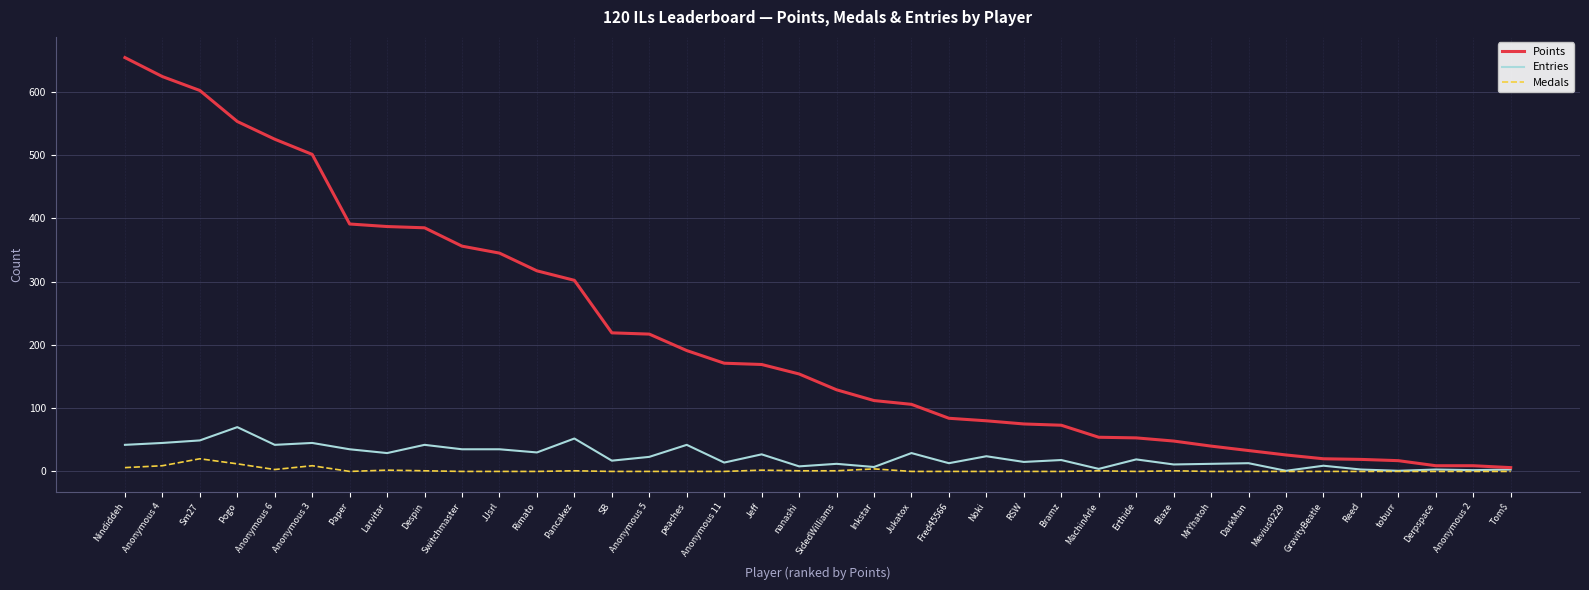

Which series has the largest total across all categories?

Points